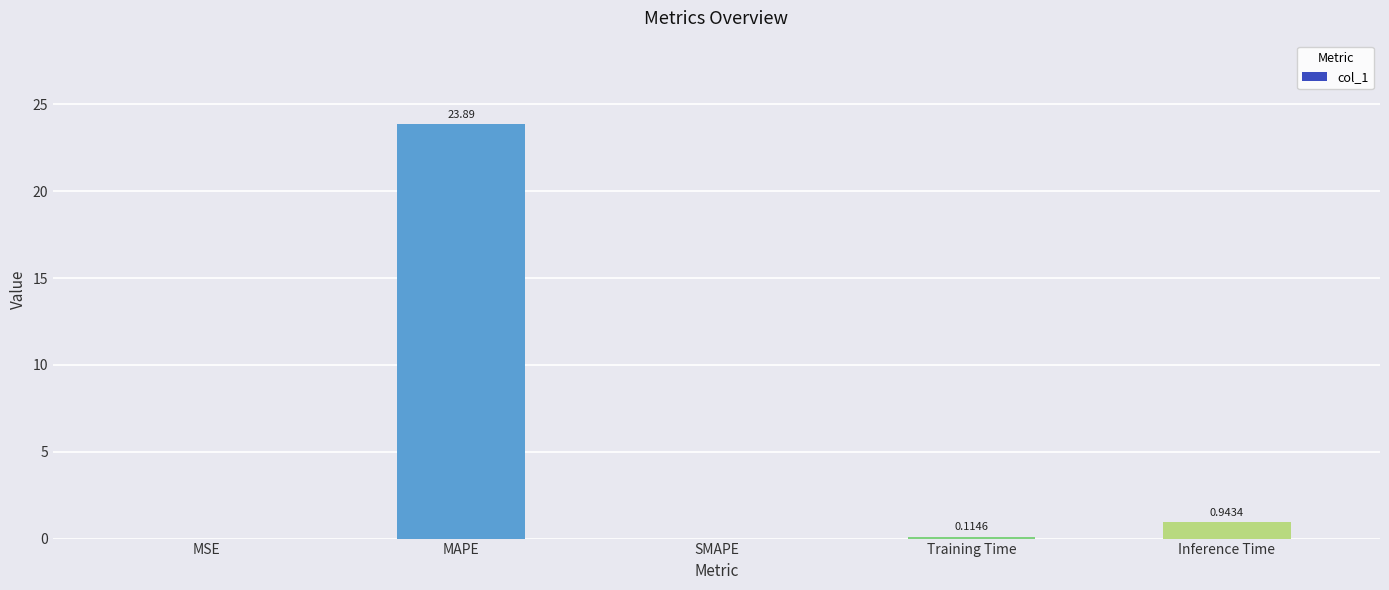

Count the number of categories in the chart.

5